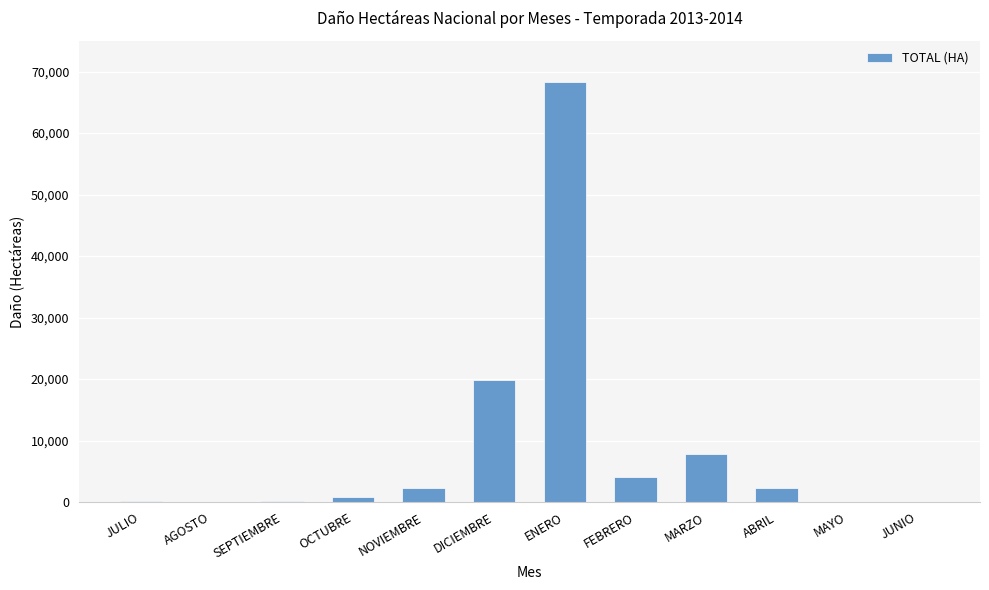

Where is the data nearest to the value 34148?

DICIEMBRE